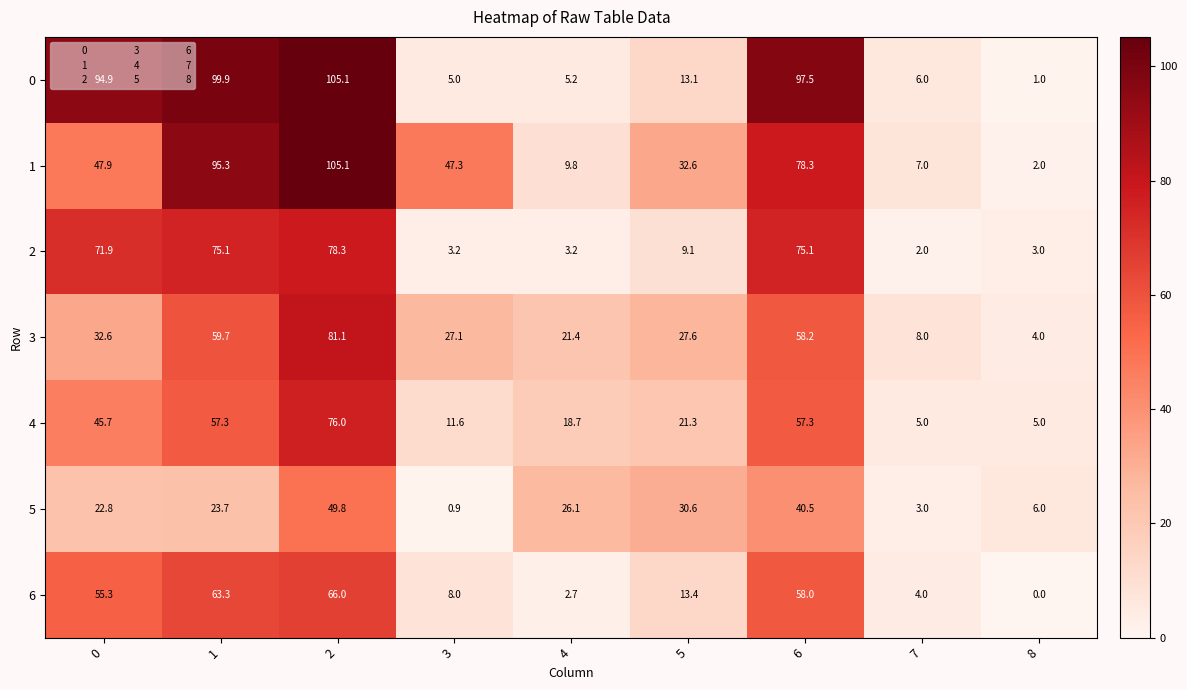

The 6 series shows 29.4 at 0. True or false?

False